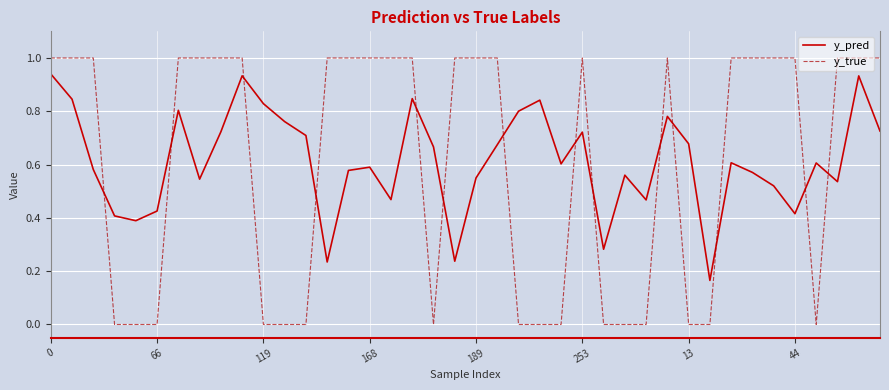

Is this an area chart (filled region under the line)?

No